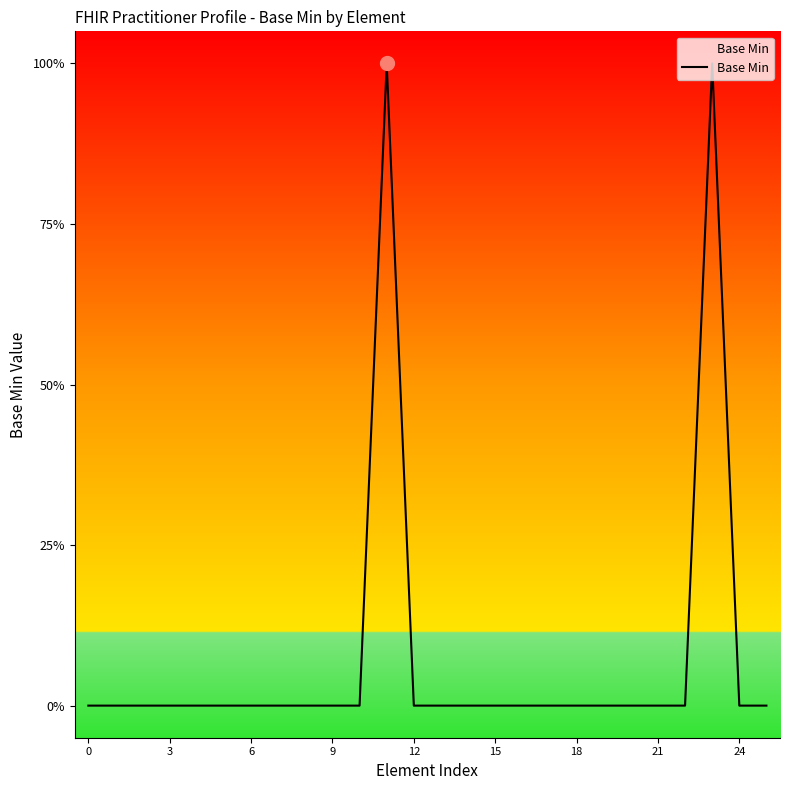

How many lines are shown in the chart?

1